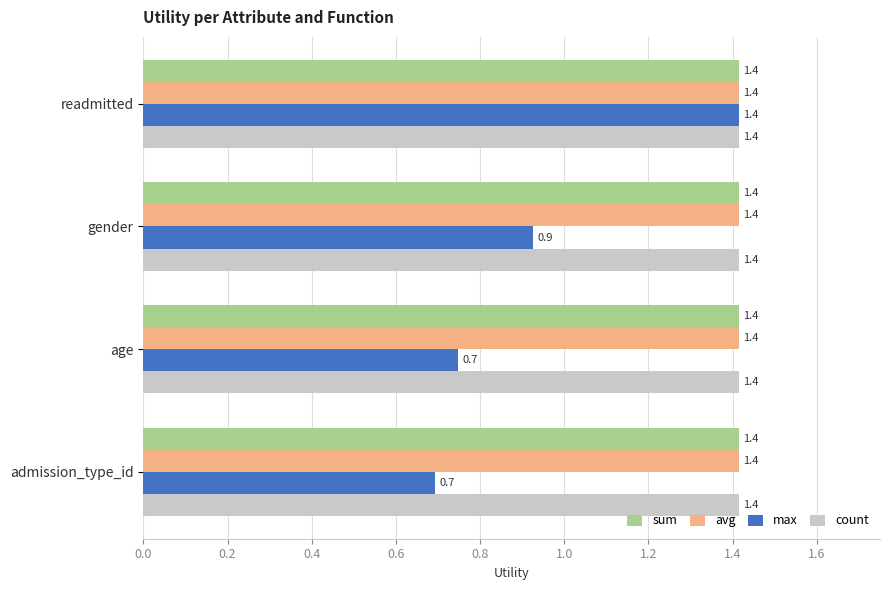

The value of sum at readmitted is 1.4. True or false?

True